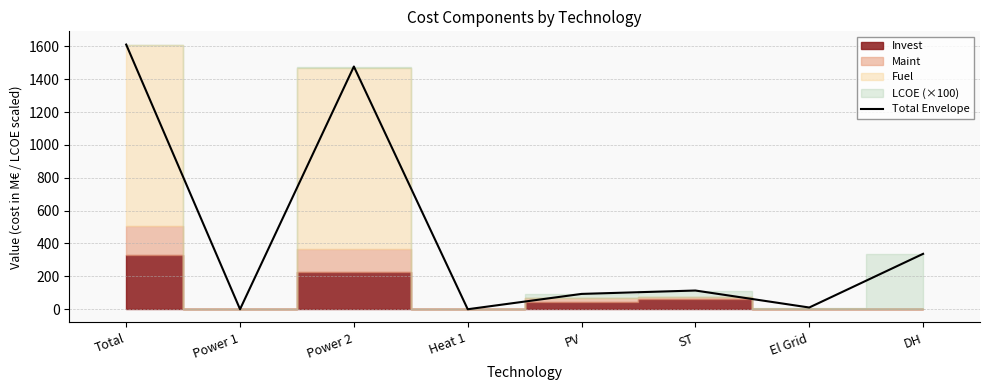

What is the change in value from Total to Power 1?

-1610.4